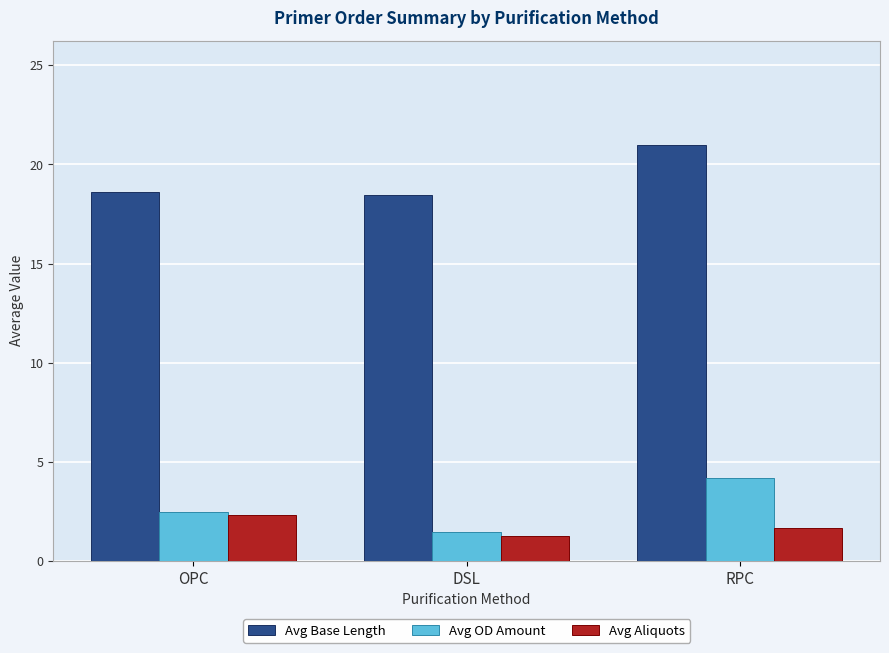

At which label is Avg Aliquots closest to 1?

DSL